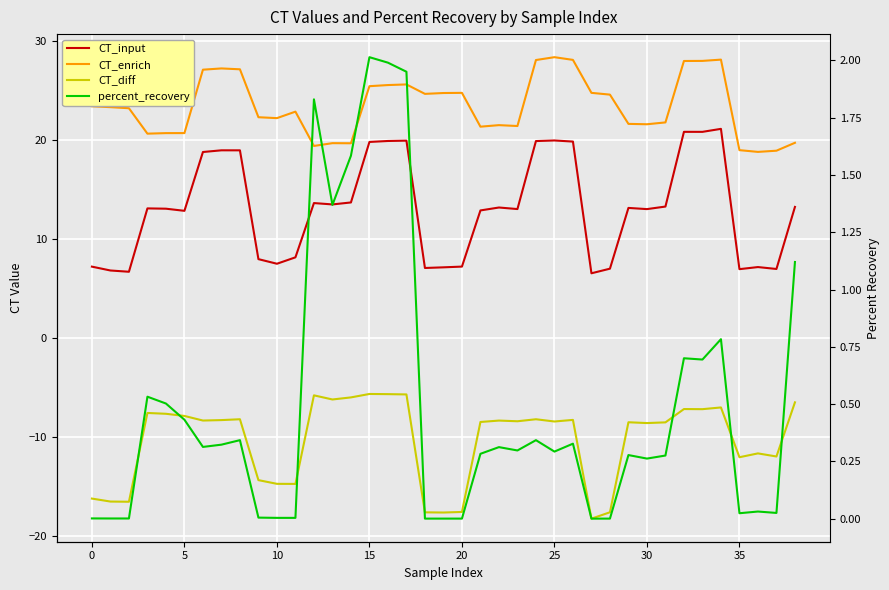

True or false: CT_enrich and CT_input intersect in this chart.

False